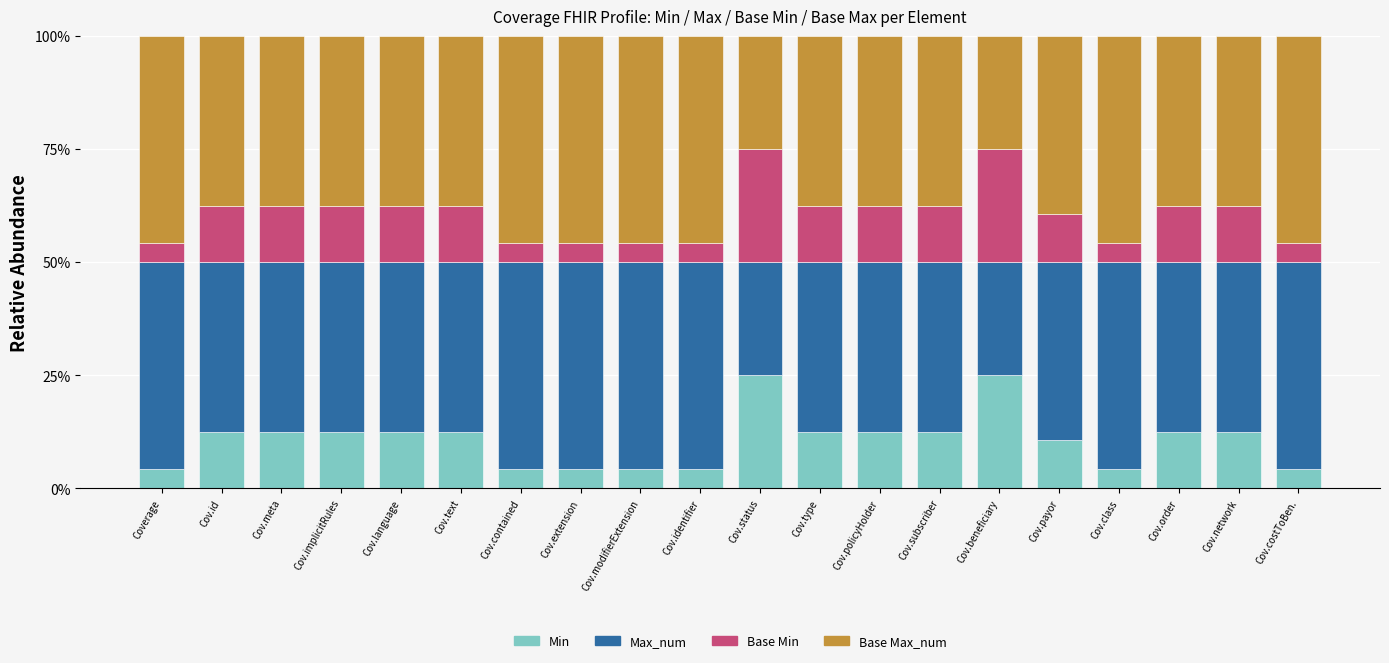

What is the total value across all series at Cov.language?

100.0